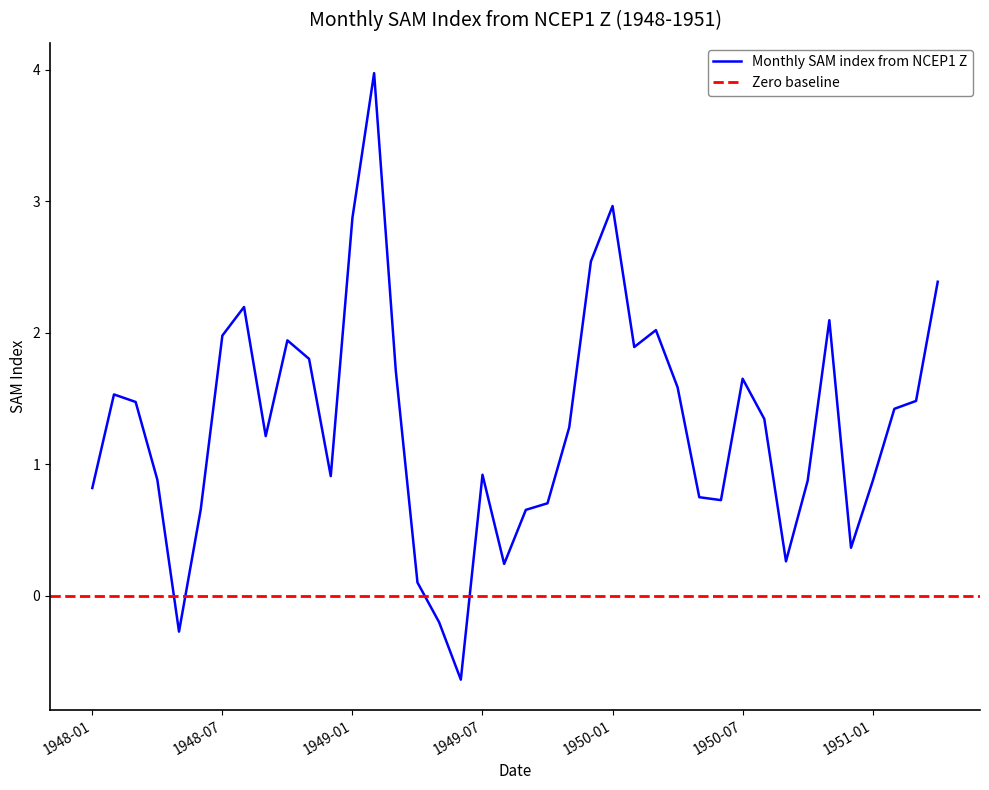

What is the minimum value for Monthly SAM index from NCEP1 Z?

-0.6